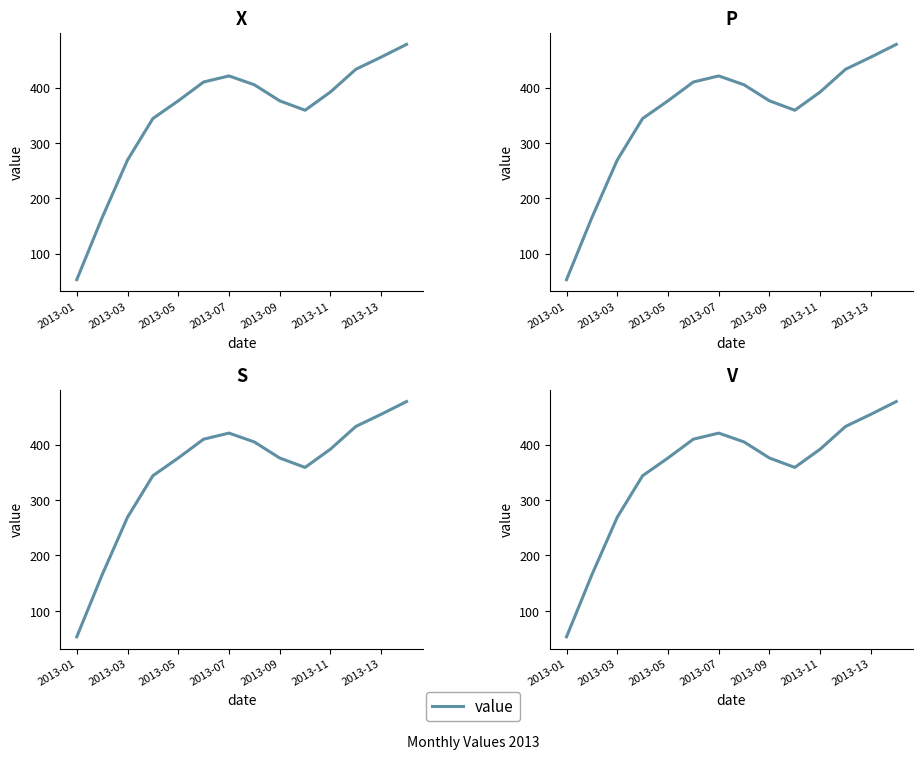

The chart shows a value of 53 at 2013-01. True or false?

True